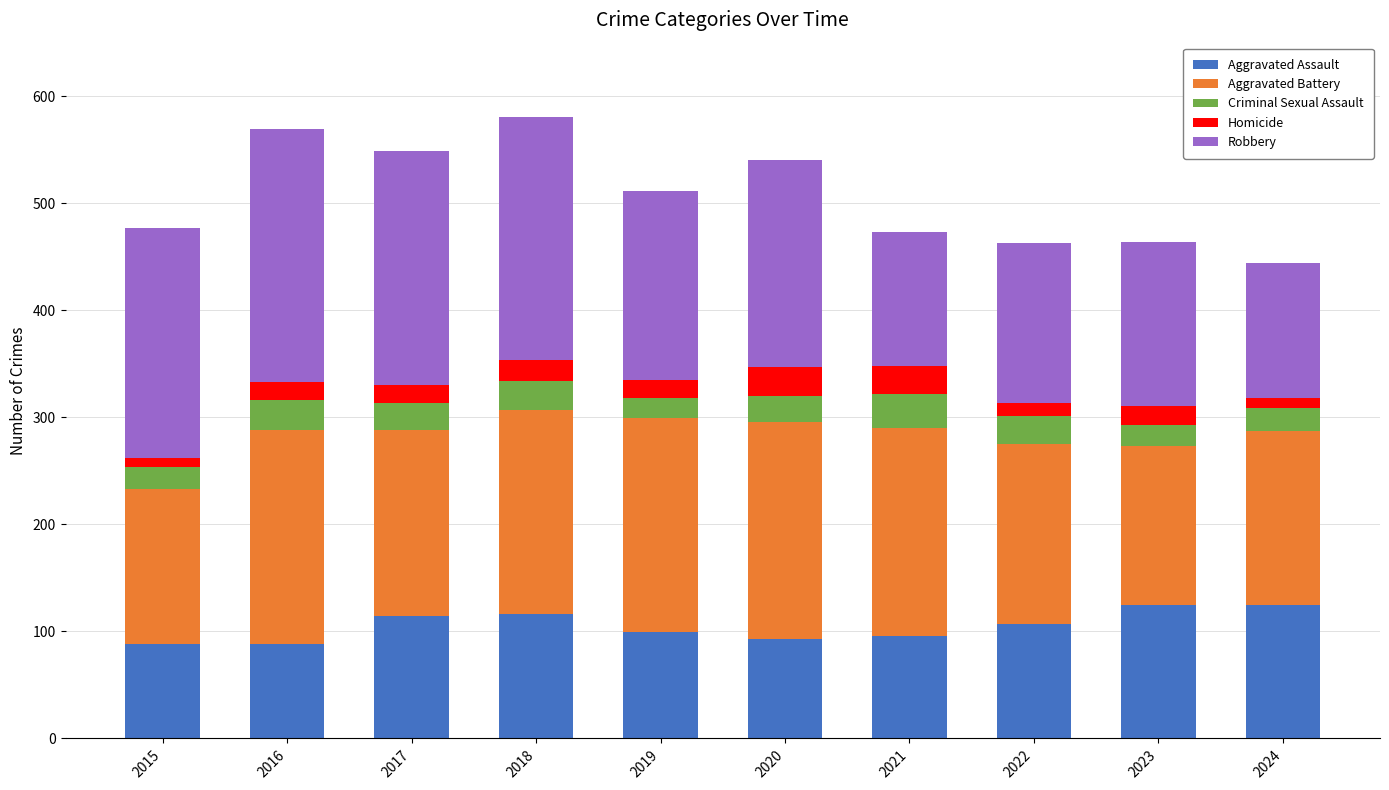

What is the total value across all series at 2017?

549